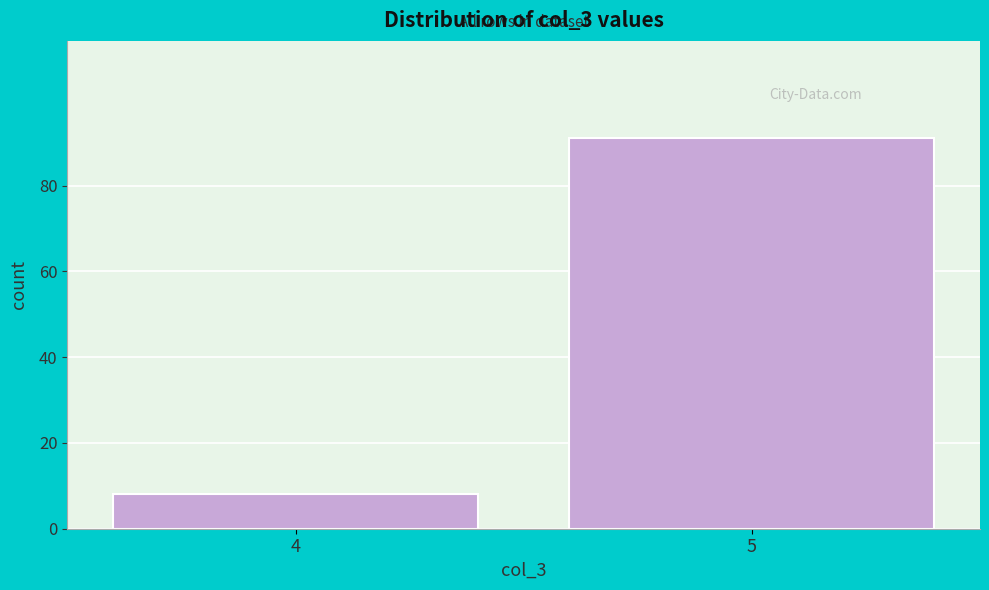

Reading right to left, list all the values displayed in this chart.

91	8